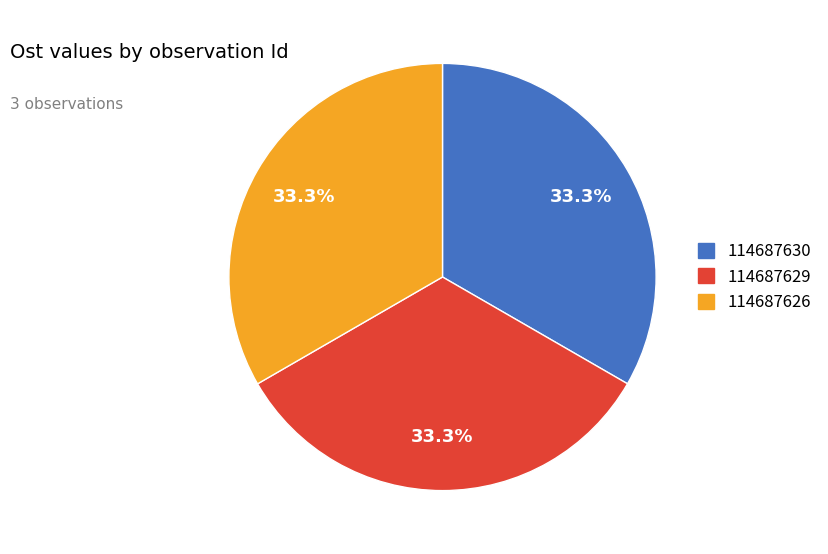

Does 114687629 account for over 50% of the chart?

No